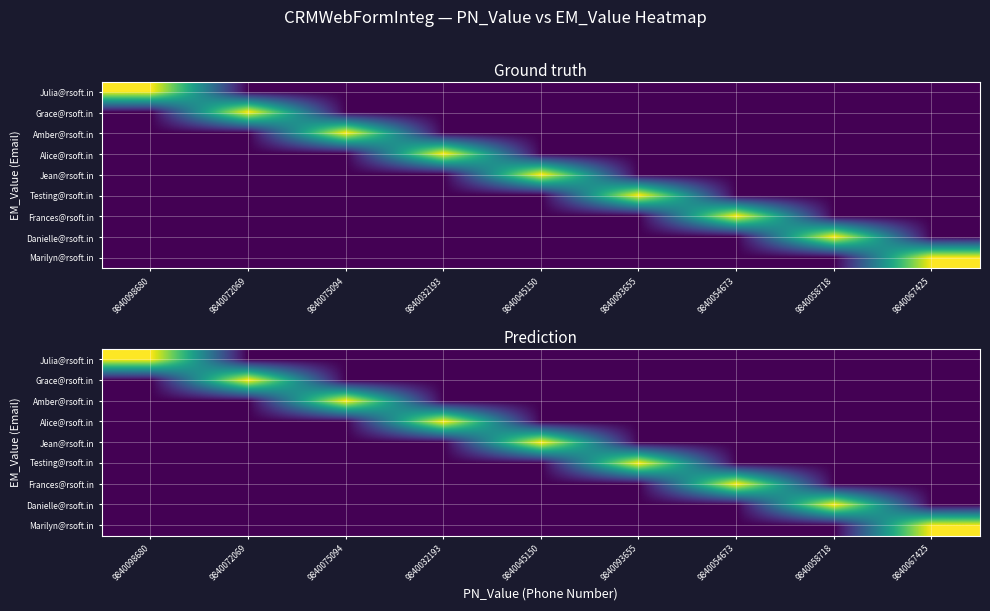

What is the greatest value displayed?

23.0